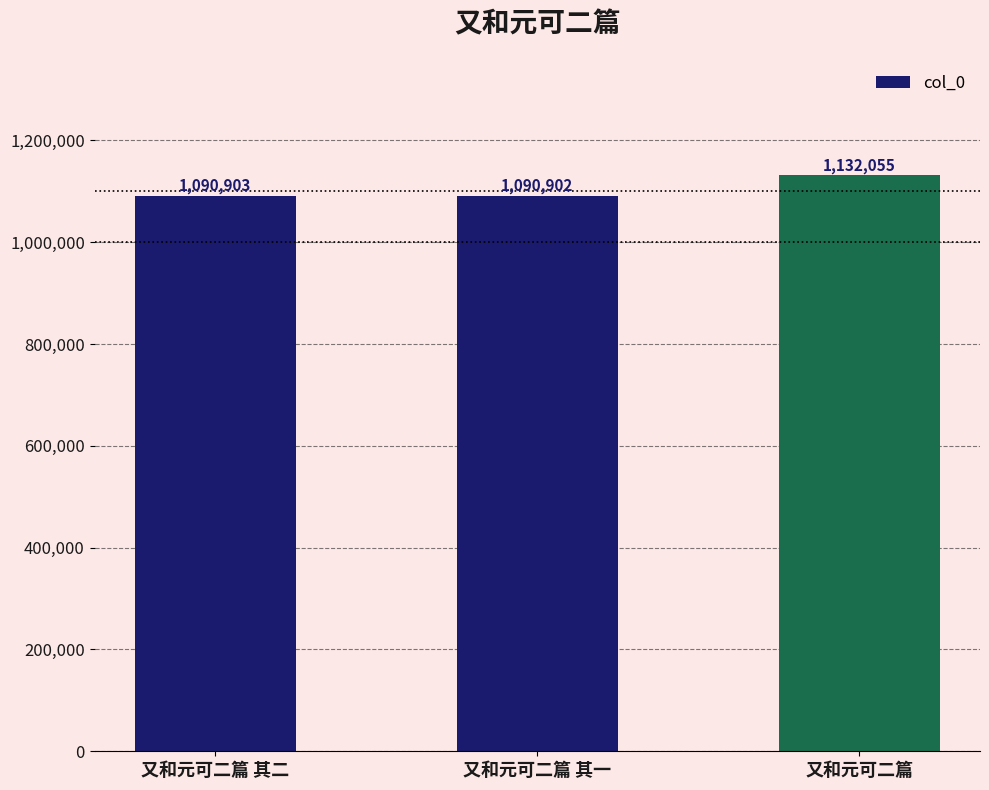

What is the label of the 2nd bar from the left?

又和元可二篇 其一